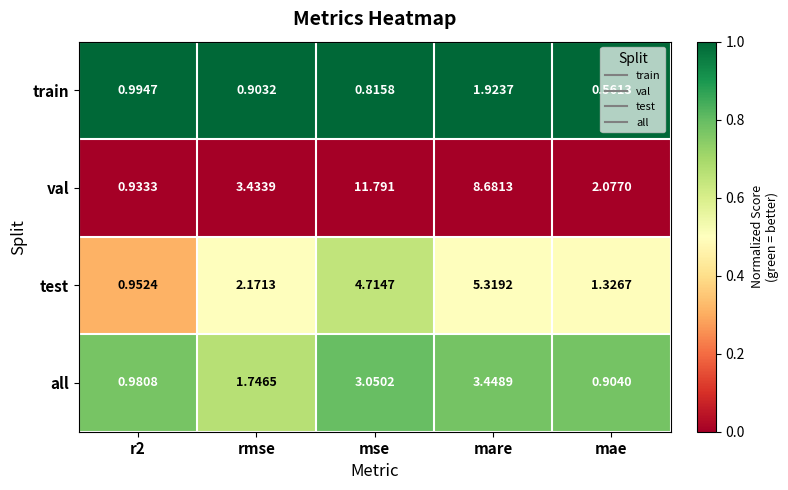

At r2, list the series in order from smallest to largest.

val, test, all, train